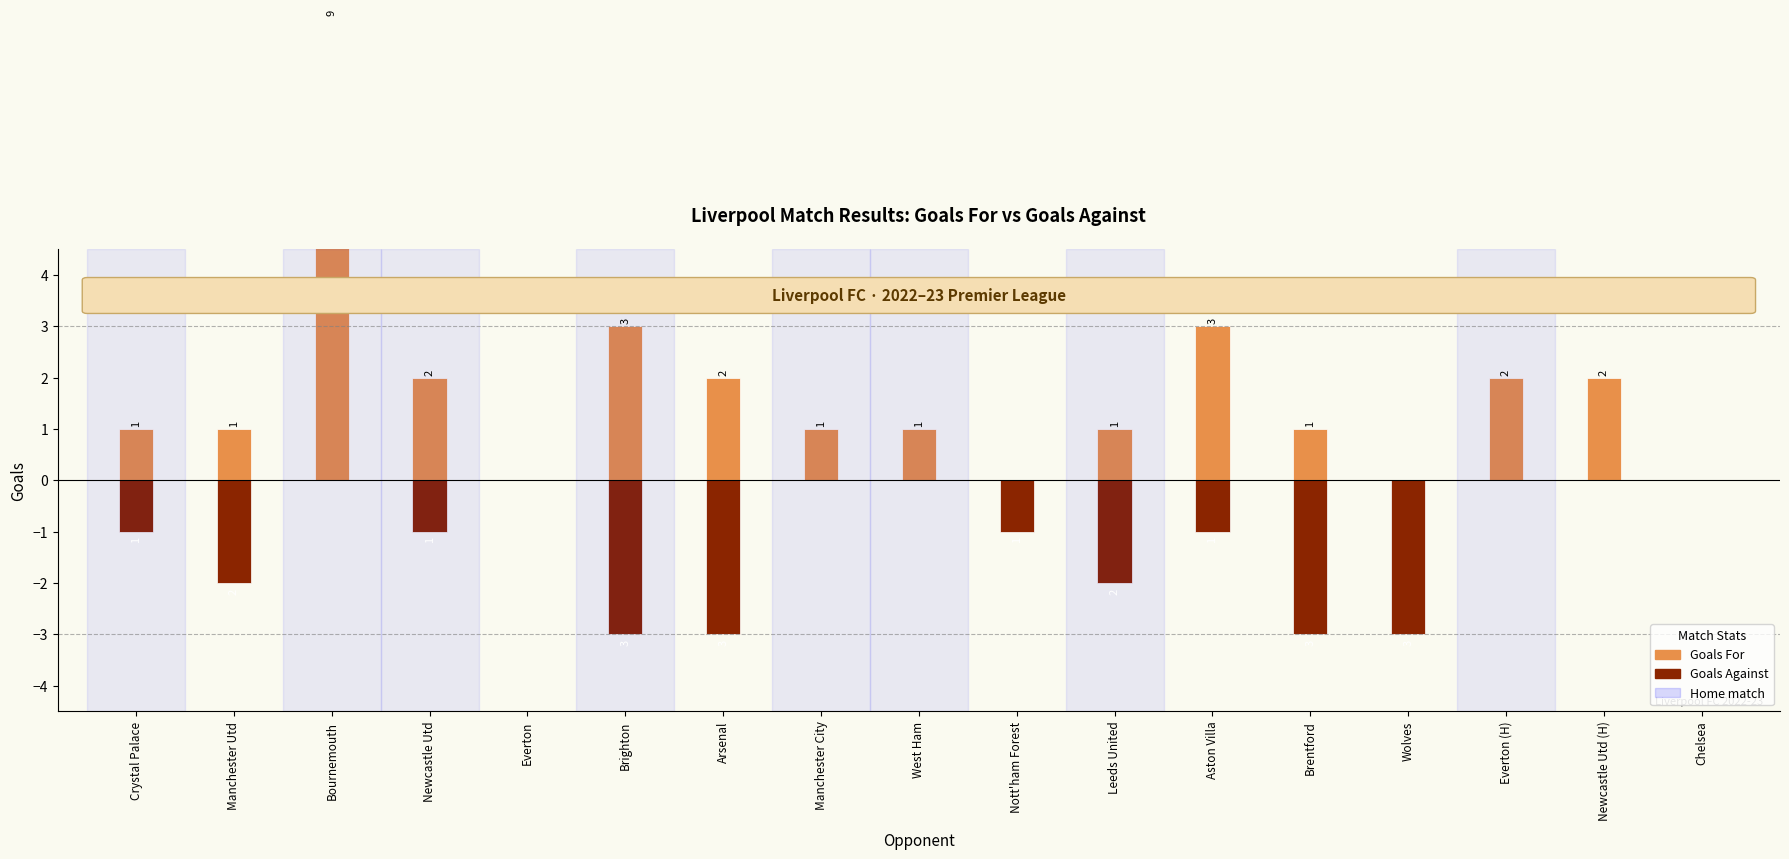

Are the bars horizontal?

No